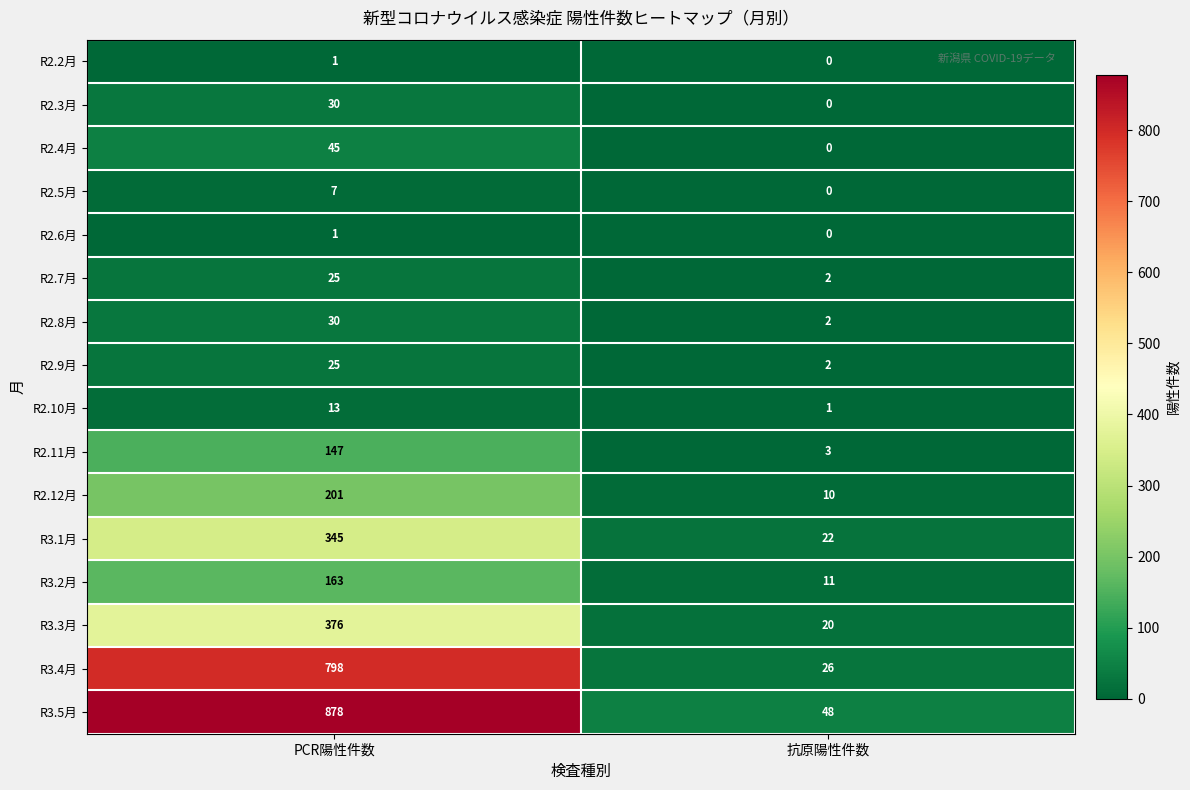

What is the total value across all series at PCR陽性件数?

3085